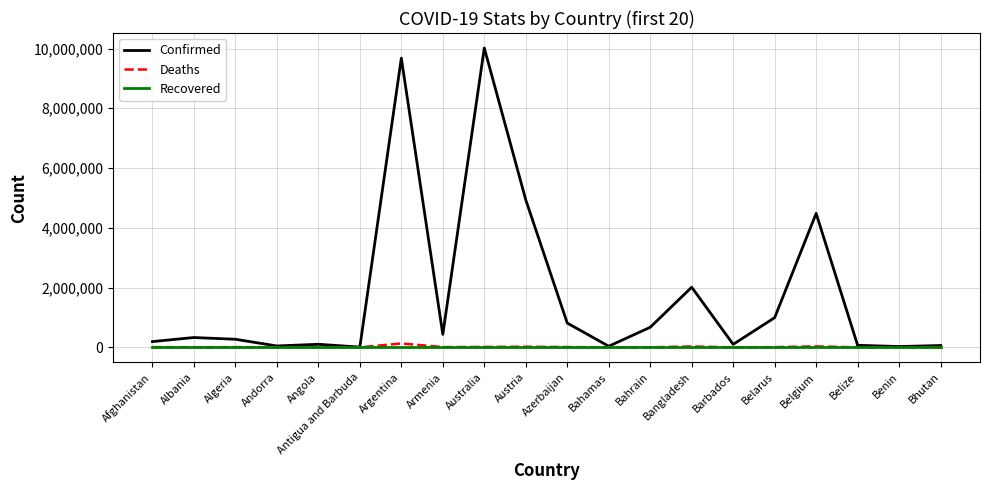

Is the value of Confirmed at Azerbaijan greater than the value of Deaths at Andorra?

Yes